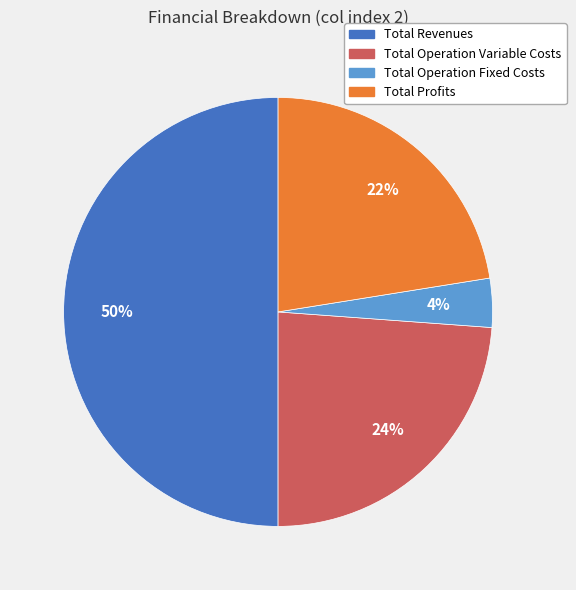

To the nearest percent, what is the difference between the largest and smallest slice percentages?

46%